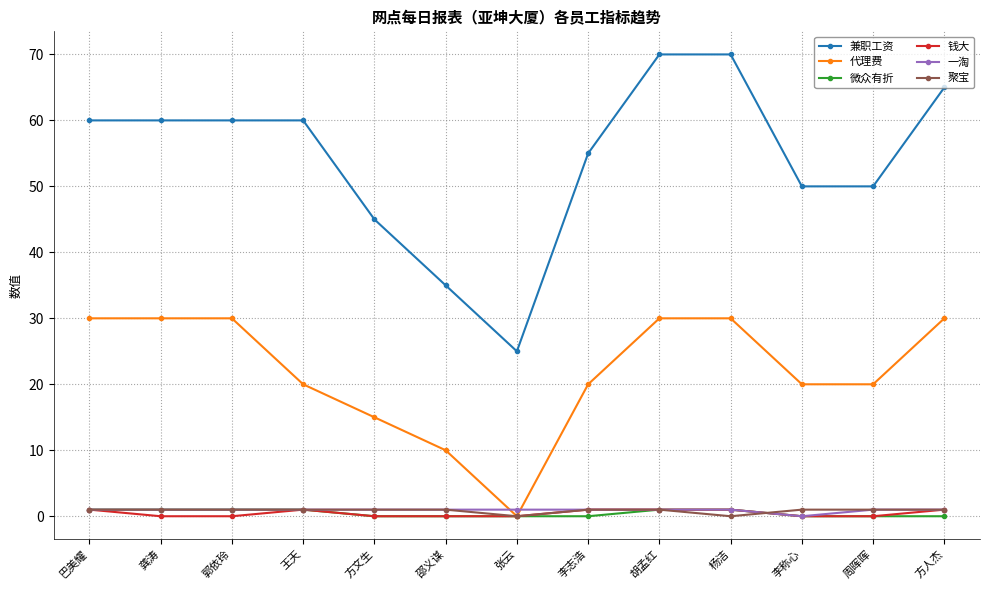

How many series are shown in this chart?

6